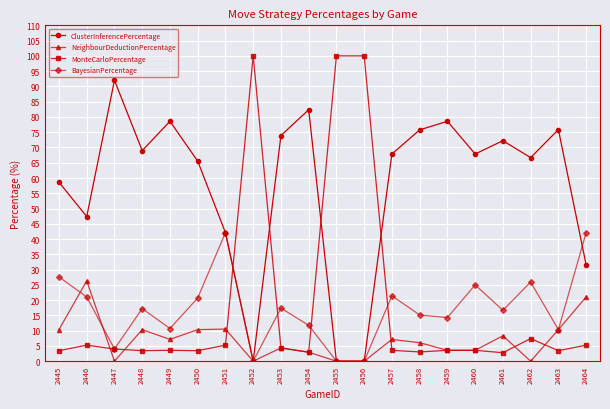

At which label does ClusterInferencePercentage first exceed 67?

2447